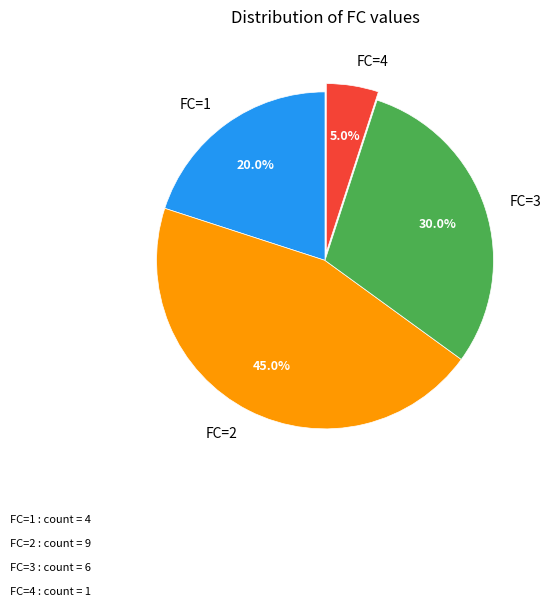

To the nearest percent, what is the combined percentage of FC=1 and FC=2?

65%